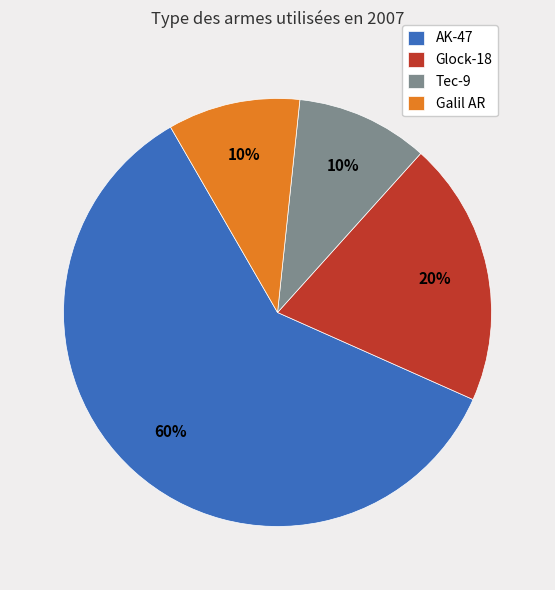

To the nearest percent, what is the average slice percentage?

25%